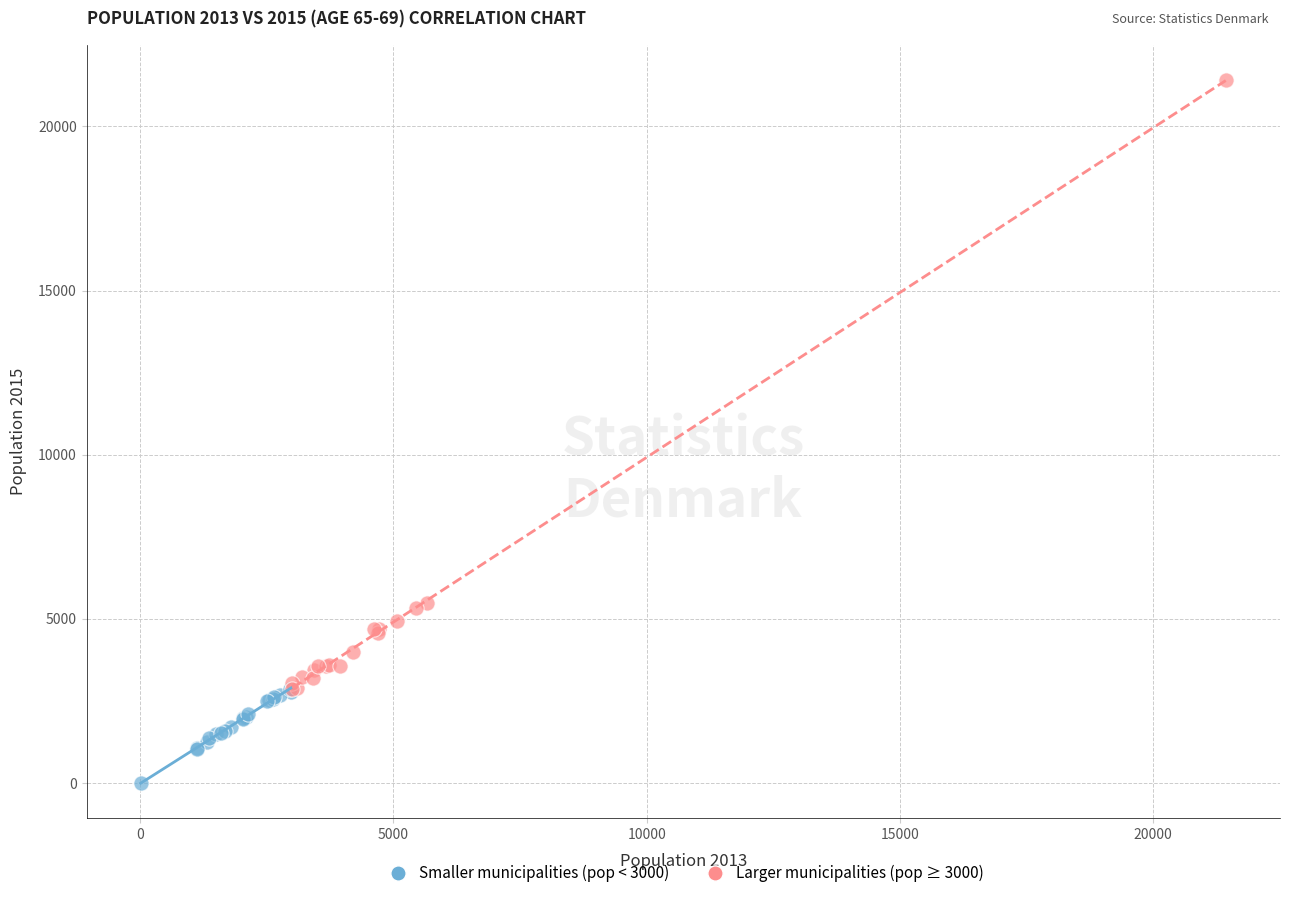

Which series has the largest Y range (max minus min)?

Larger municipalities (pop ≥ 3000)